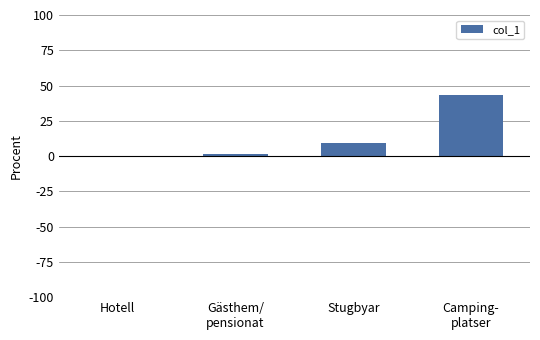

Where is the data nearest to the value 21?

Stugbyar